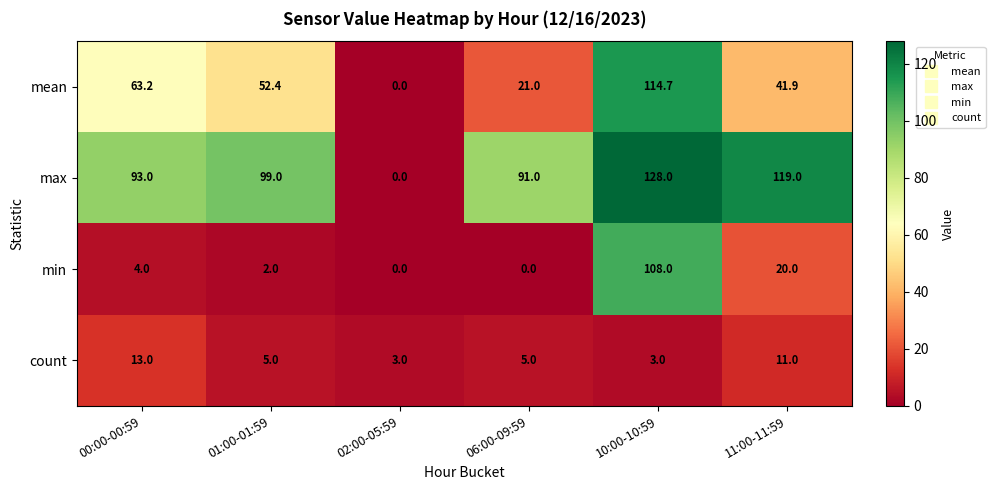

What is the spread (max minus min) of values at 01:00-01:59?

97.0